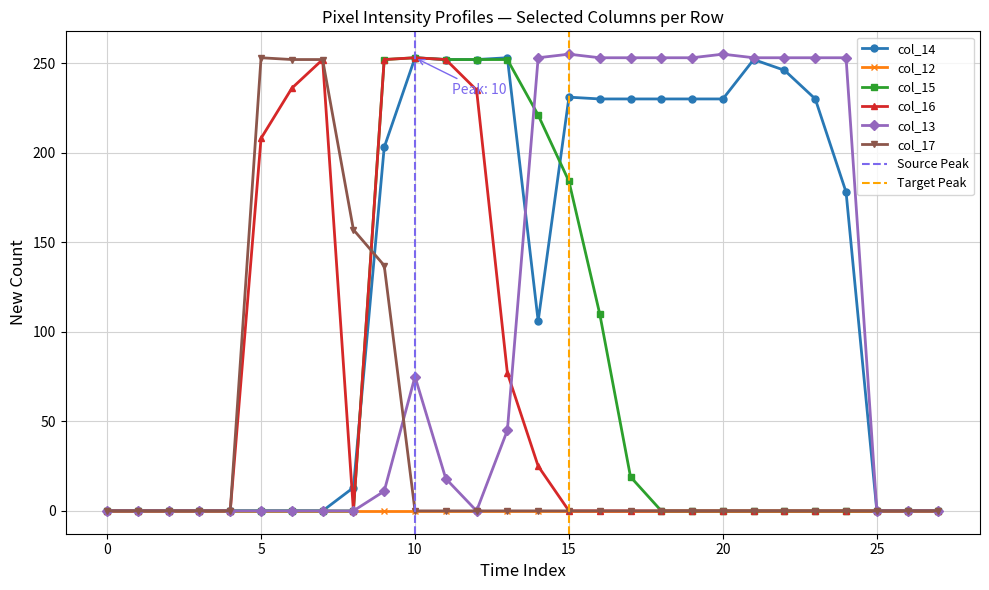

How many positive values does the col_17 series have?

5